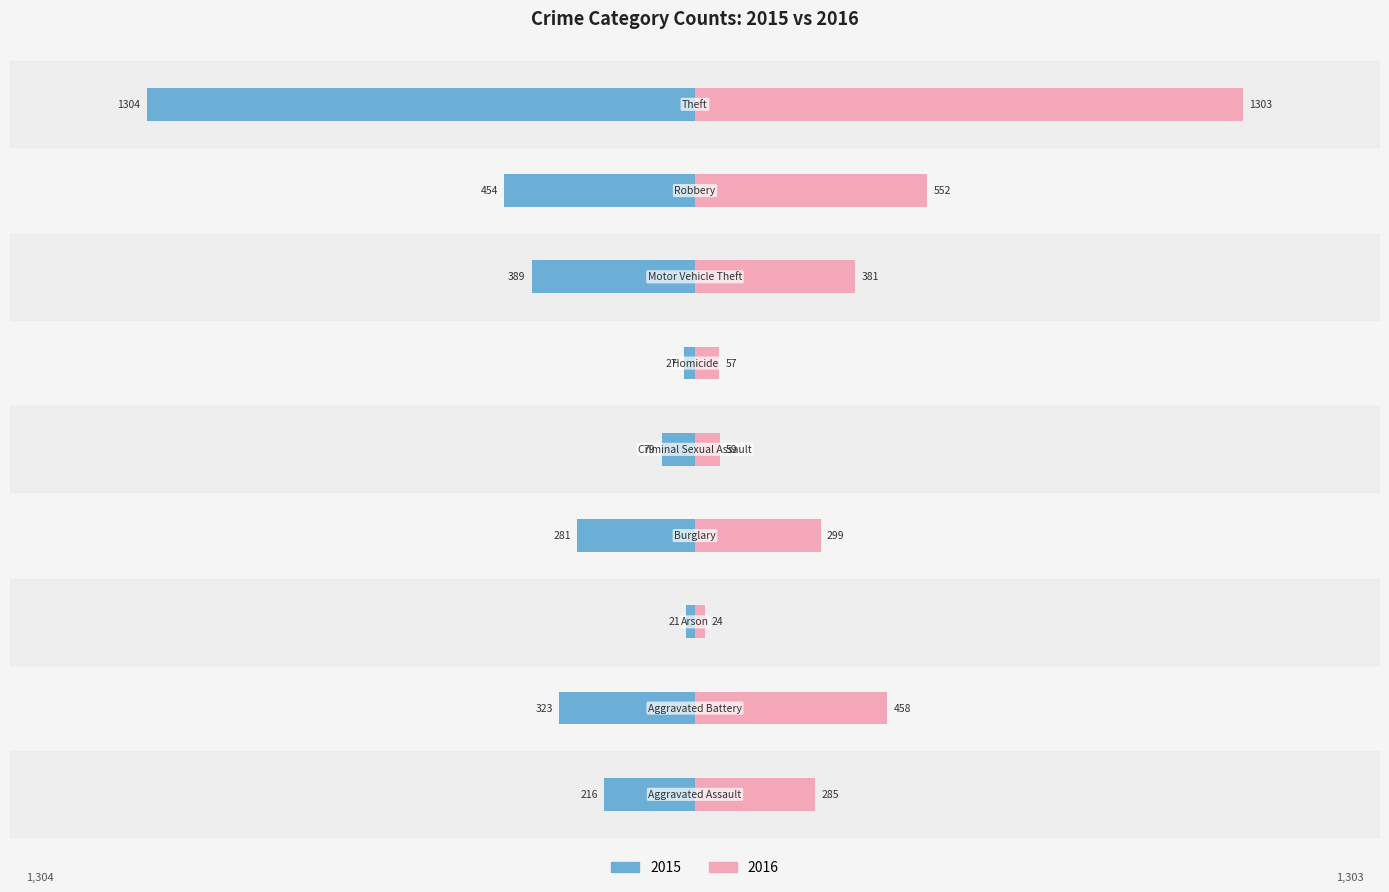

List the labels in order of 2016 value, largest first.

Theft, Robbery, Aggravated Battery, Motor Vehicle Theft, Burglary, Aggravated Assault, Criminal Sexual Assault, Homicide, Arson